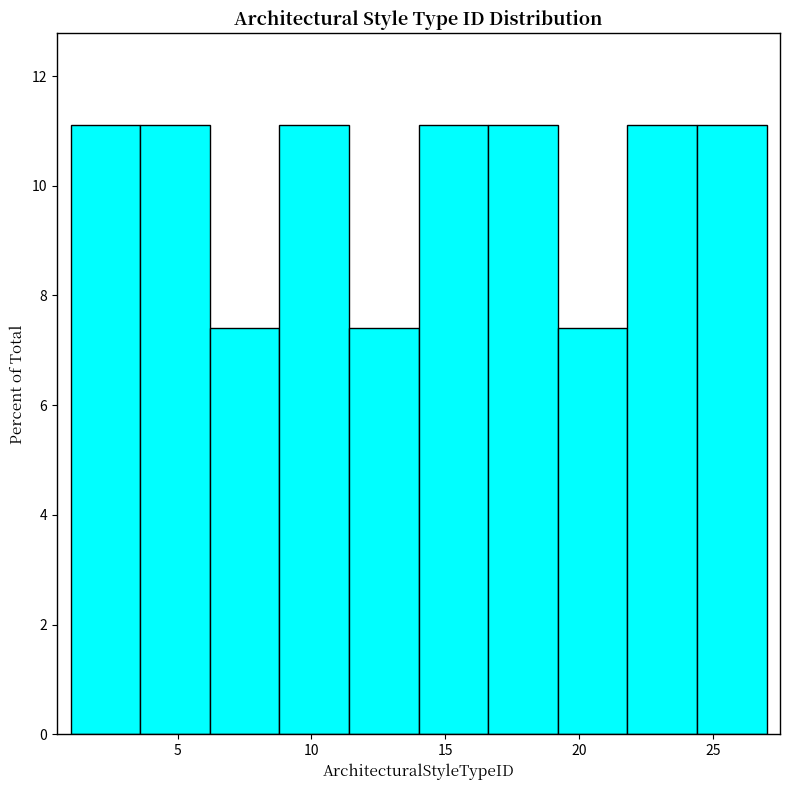

Reading left to right, transcribe this chart: for each bar, give the range it covers on the x-axis and its height. Neither the bar edges nor the heights are printed on the chart, so give them approximately, as read against the axes.

1.0 to 3.6: 11.2
3.6 to 6.2: 11.2
6.2 to 8.8: 7.4
8.8 to 11.4: 11.2
11.4 to 14.0: 7.4
14.0 to 16.6: 11.2
16.6 to 19.2: 11.2
19.2 to 21.8: 7.4
21.8 to 24.4: 11.2
24.4 to 27.0: 11.2